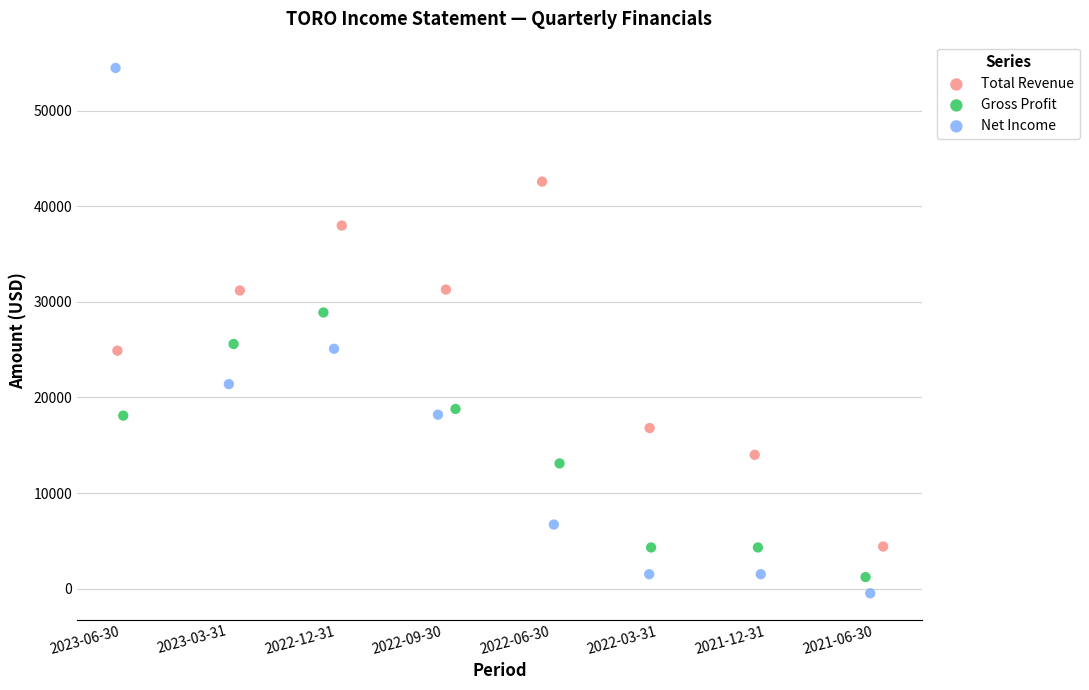

Which series reaches the maximum Y coordinate?

Net Income